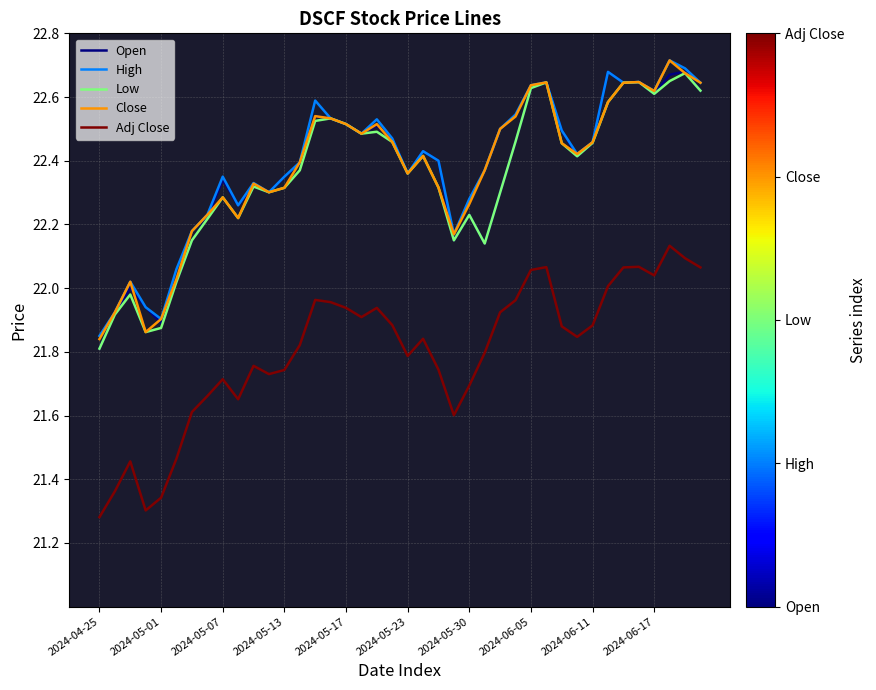

True or false: Close and Adj Close cross at least once.

False